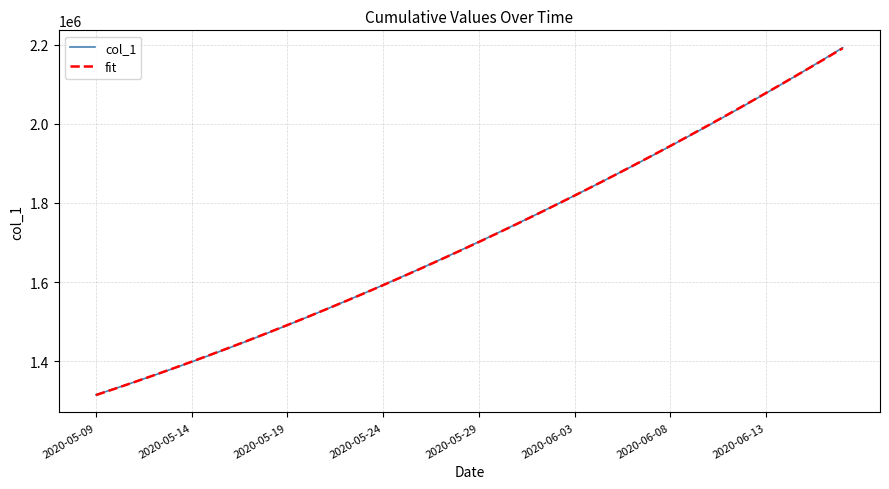

Which series has the largest range (max minus min)?

col_1